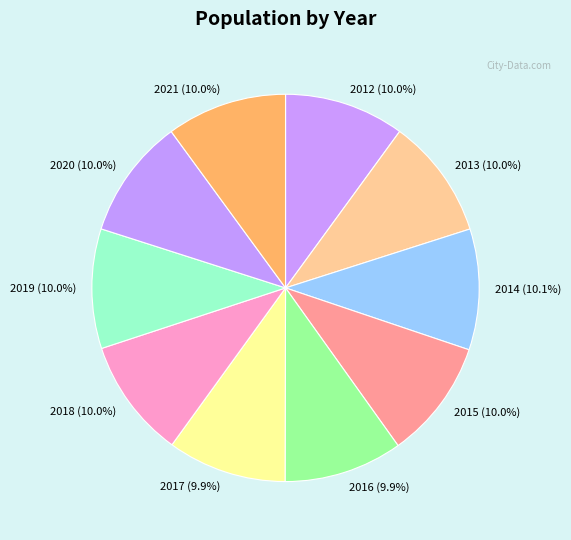

How much of the chart is everything except 2020 (10.0%)?

90.0%